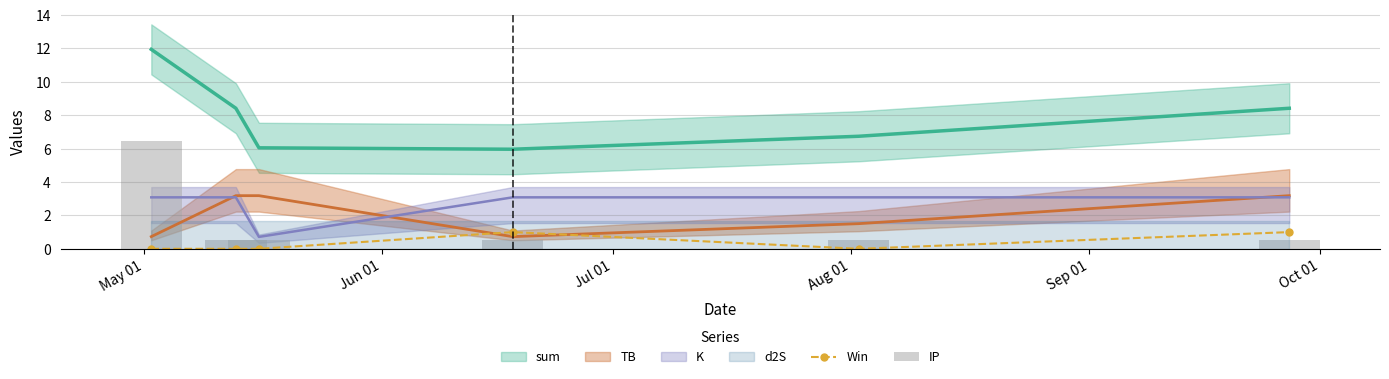

Are the bars grouped side by side (vs. stacked)?

No